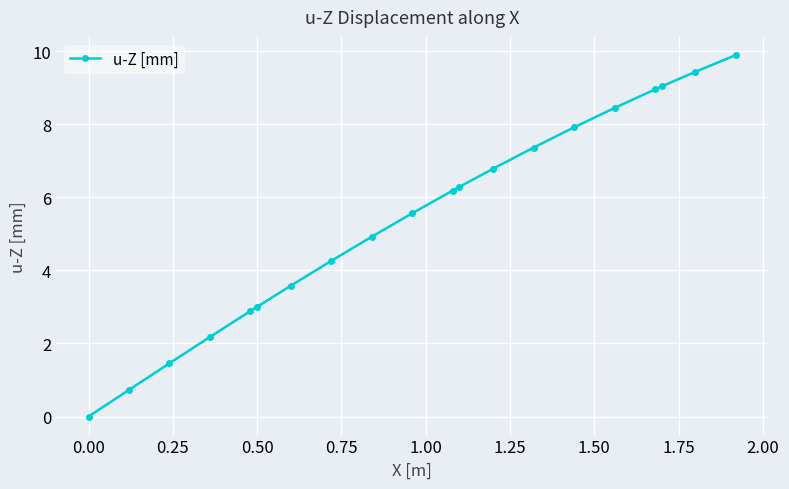

What is the average value?

5.4